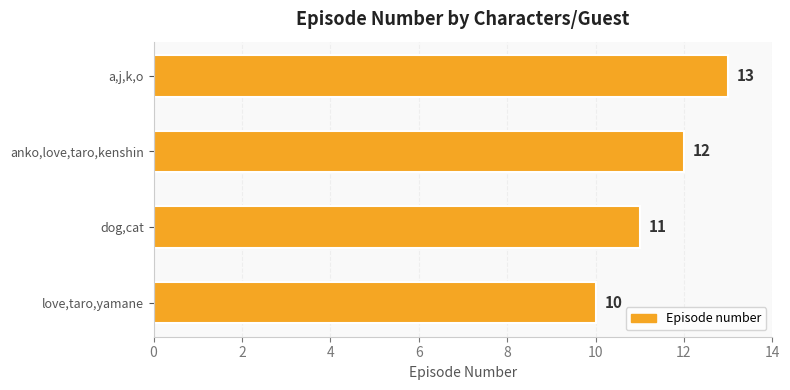

What is the approximate value at anko,love,taro,kenshin?

12